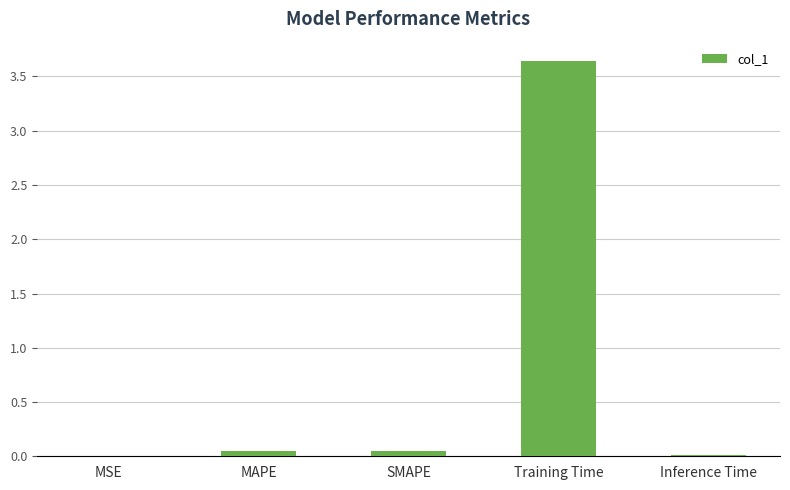

What is the sum of all values?

3.8